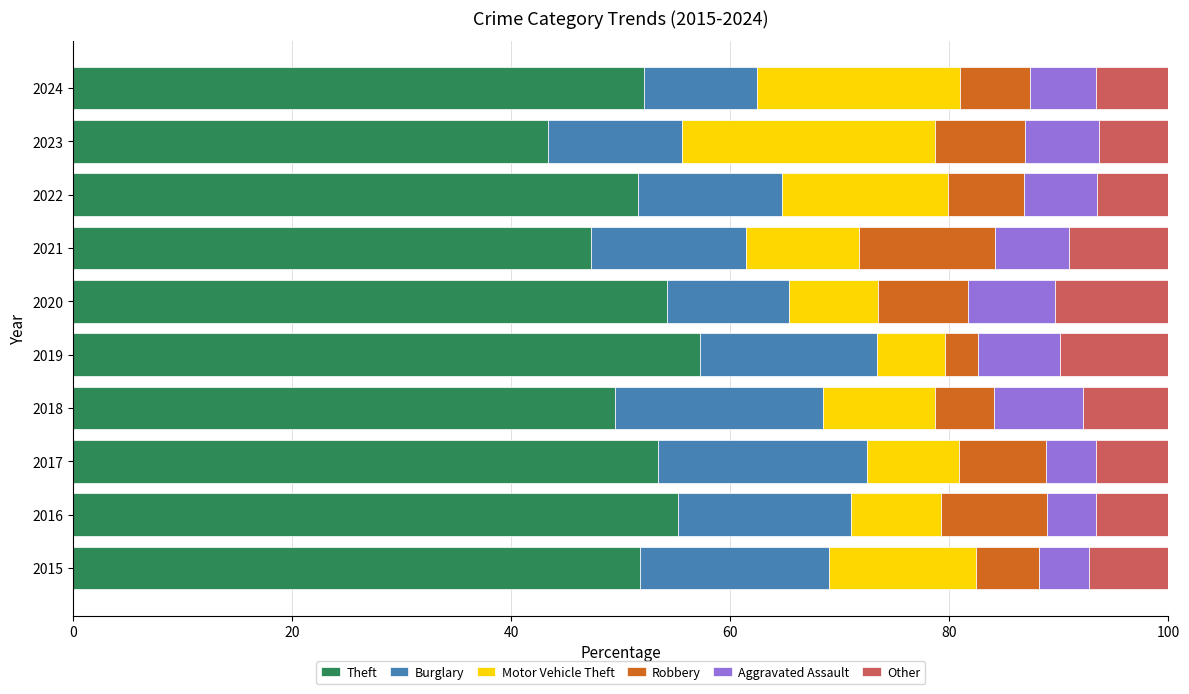

What is the total value across all series at 2020?

100.0